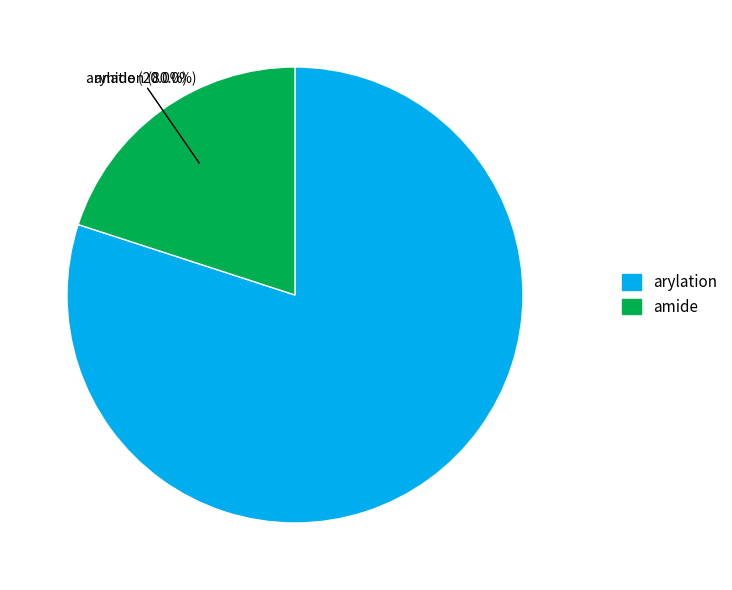

To the nearest percent, what is the difference between the arylation and amide slice percentages?

60%